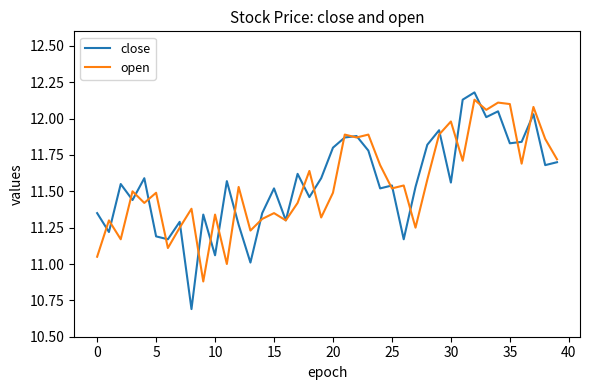

What is the maximum value shown in the chart?

12.2